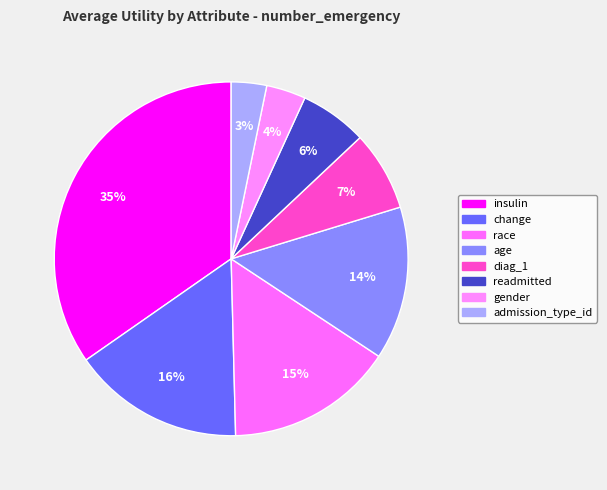

What percentage is NOT represented by readmitted?

93.8%